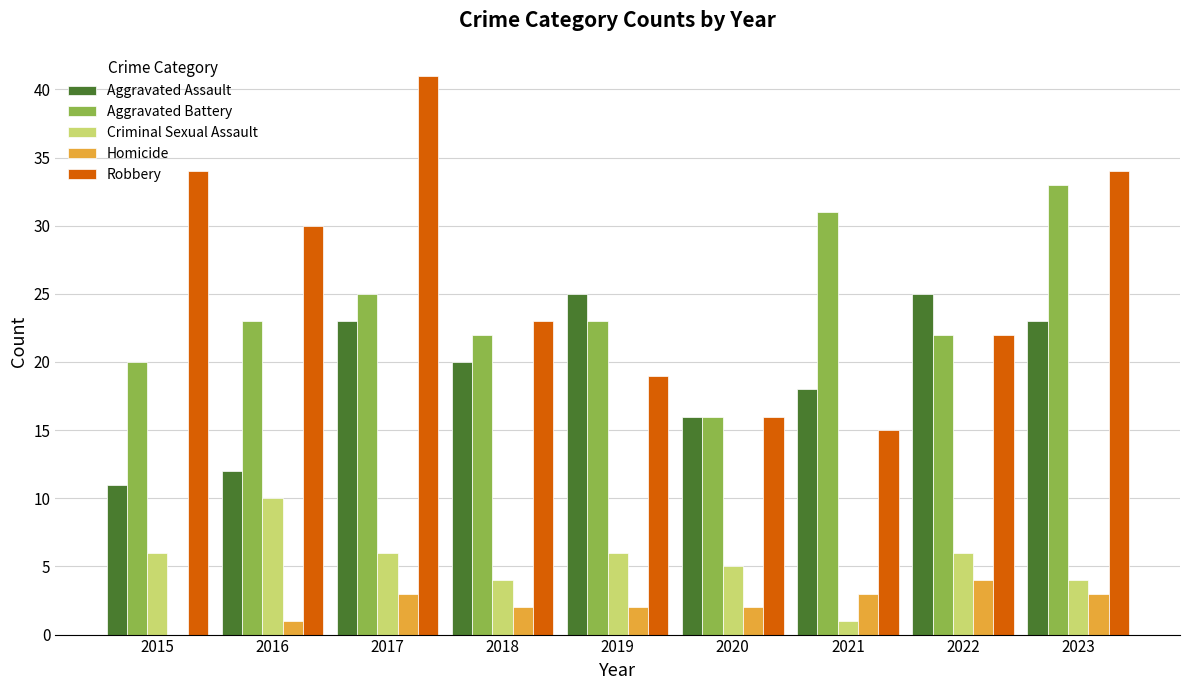

Count the number of data series in this chart.

5